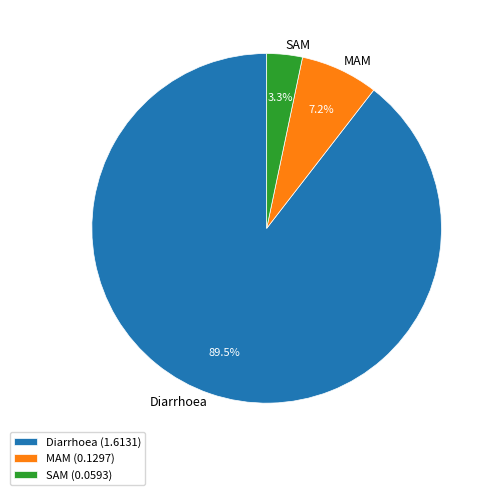

Is Diarrhoea the majority of the pie?

Yes